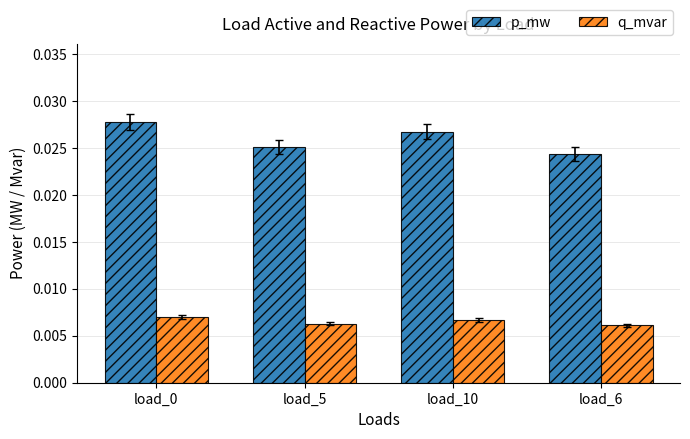

Which series has the widest spread of values?

p_mw